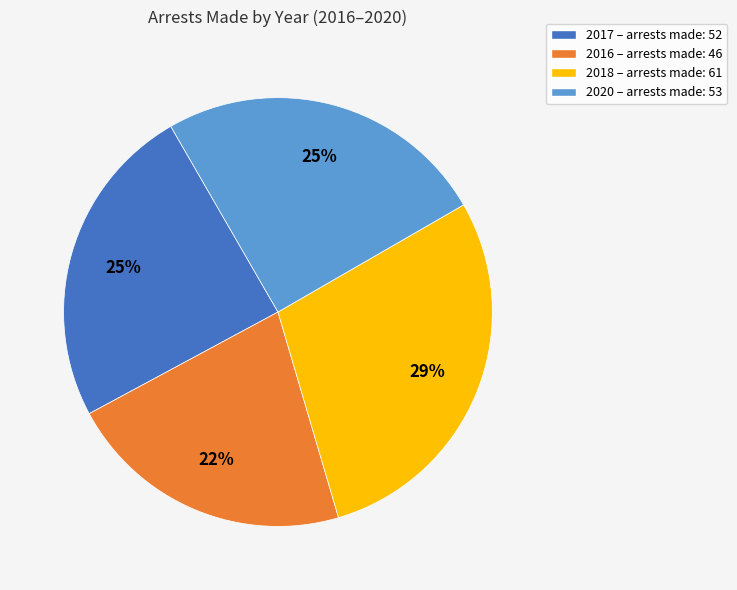

Is there a majority slice in this chart?

No